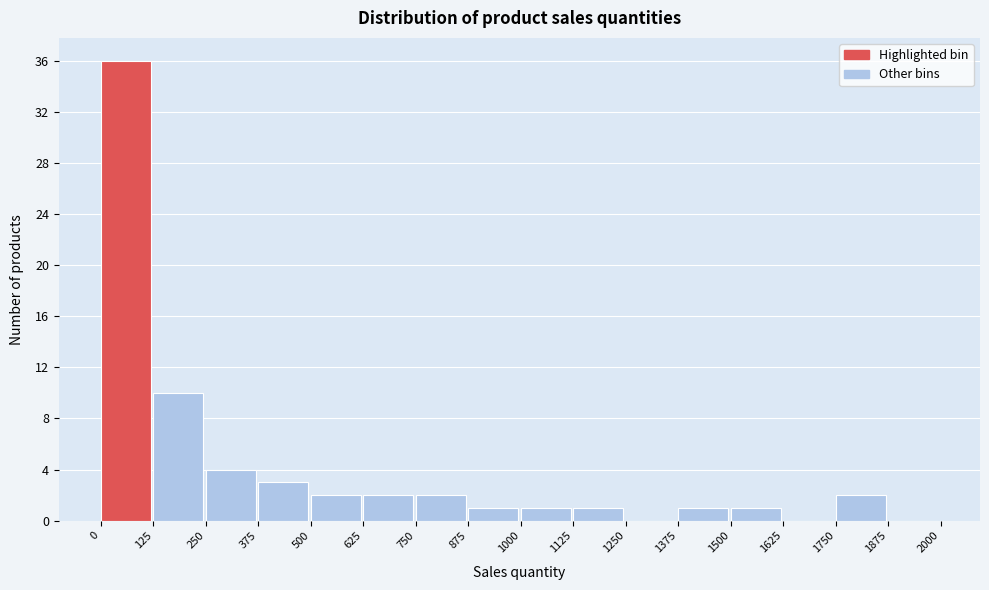

What is the height of the bar covering 125 to 250 on the x-axis? The values are not printed on the chart, so give them approximately, as read against the axis.

10